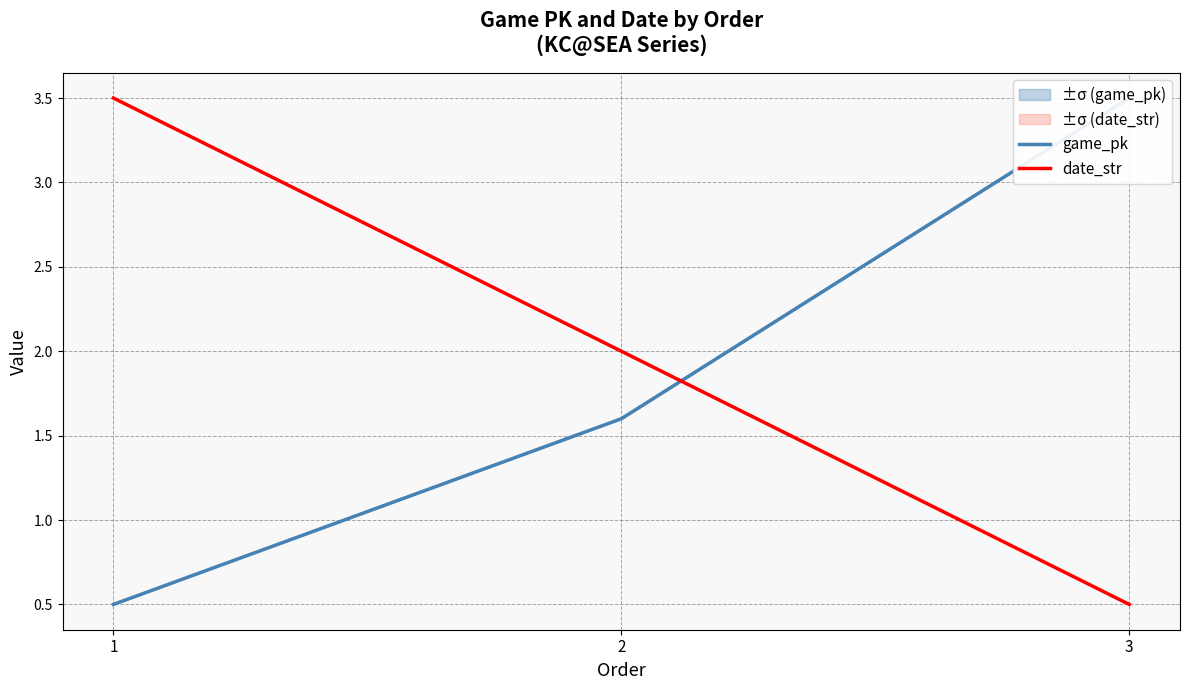

Reading left to right, transcribe all the data shown in this chart.

game_pk: 0.5	1.6	3.5
date_str: 3.5	2.0	0.5